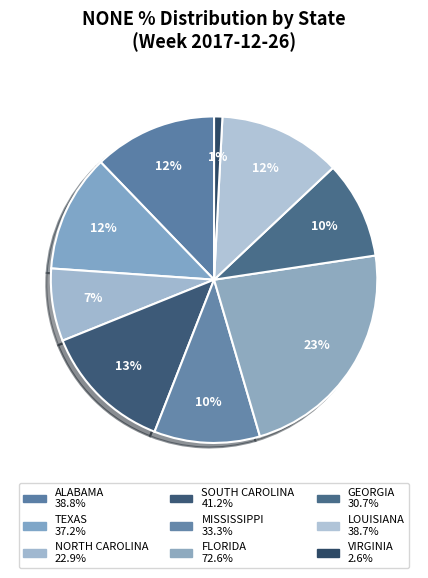

What is the total percentage of TEXAS and GEORGIA?

21.3%